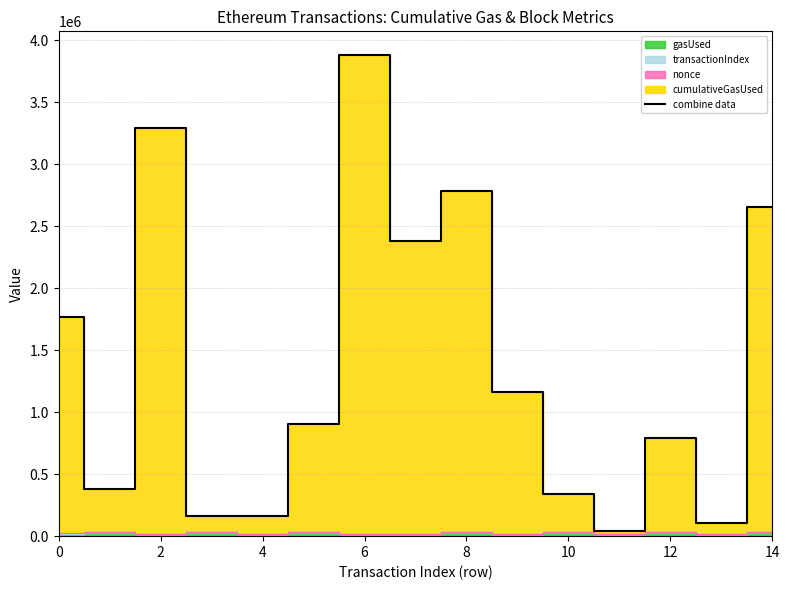

What is the ratio of the value at 8 to the value at 10?

8.1